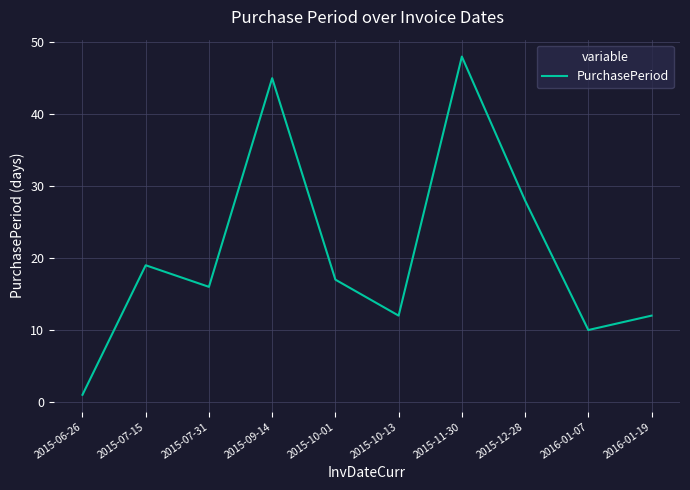

At which category does the chart reach its peak across all series?

2015-11-30